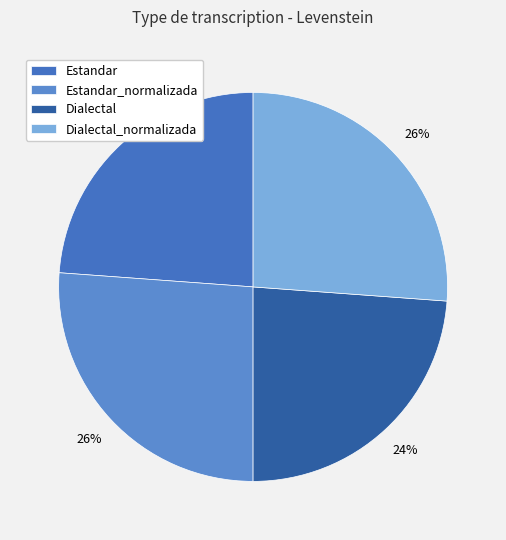

To the nearest percent, what is the average slice percentage?

25%